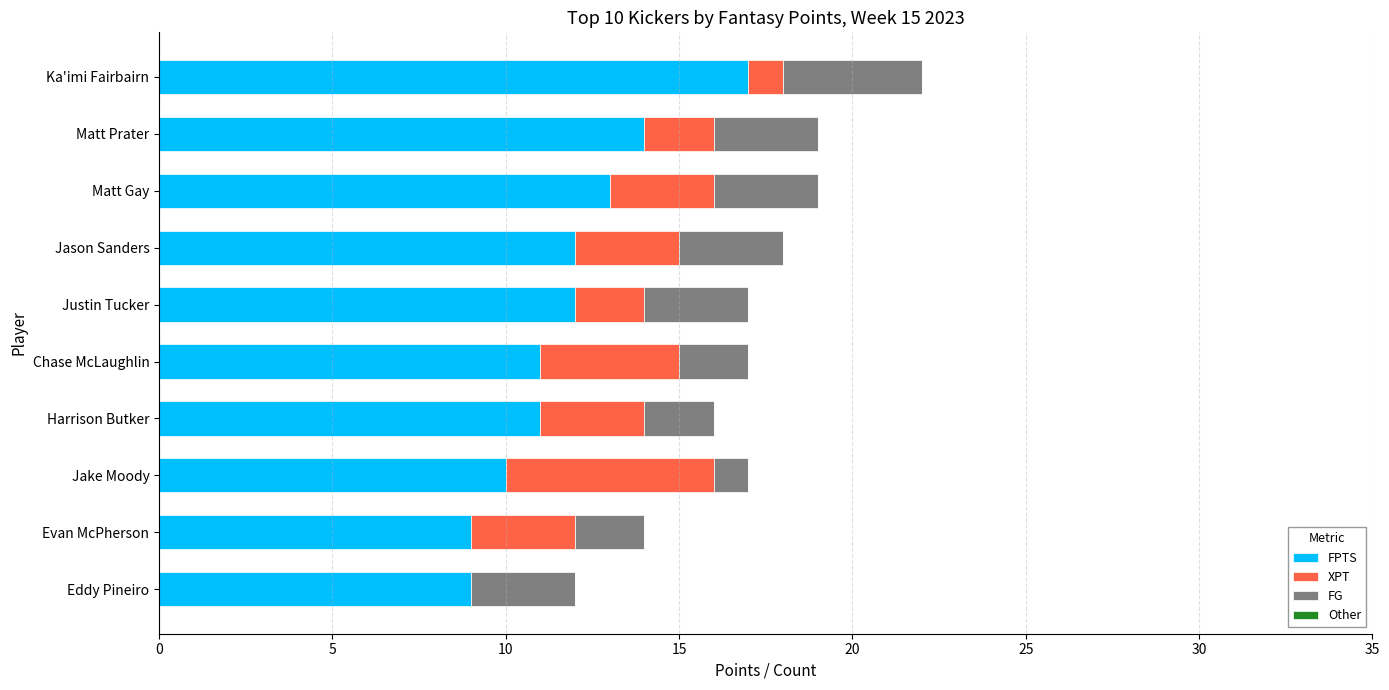

The FPTS series shows 4 at Matt Gay. True or false?

False